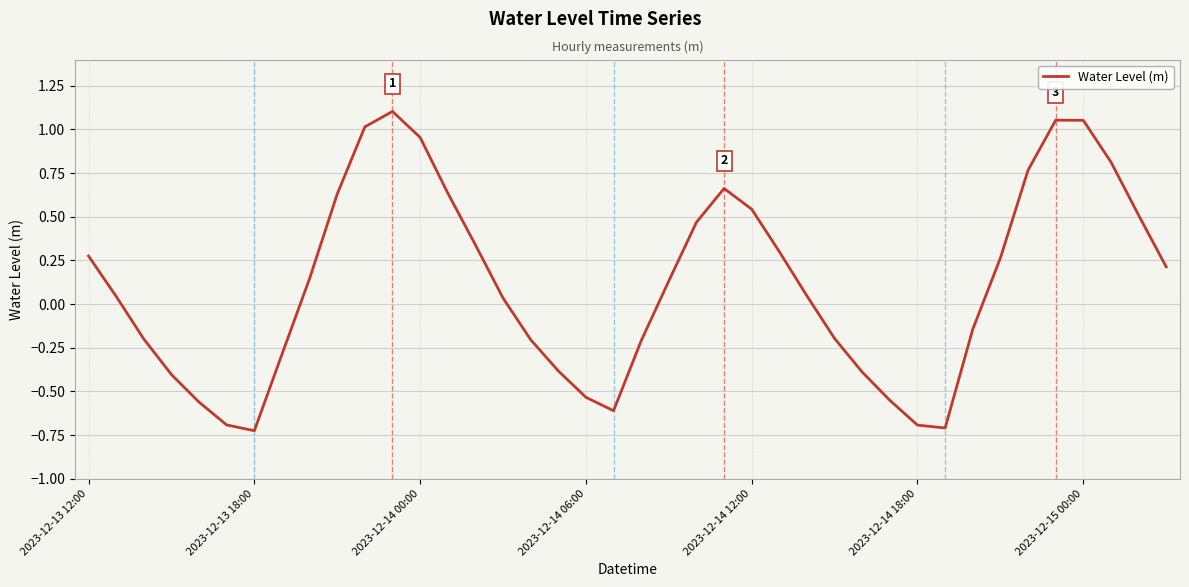

What is the difference between the maximum and minimum values?

1.8